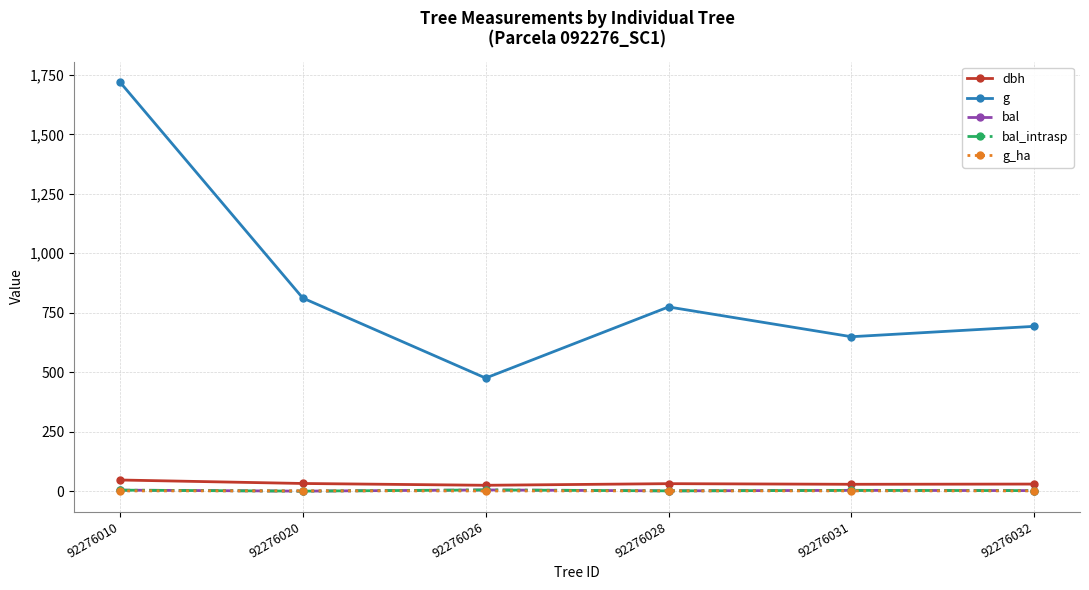

Which category has the lowest value in the g series?

92276026